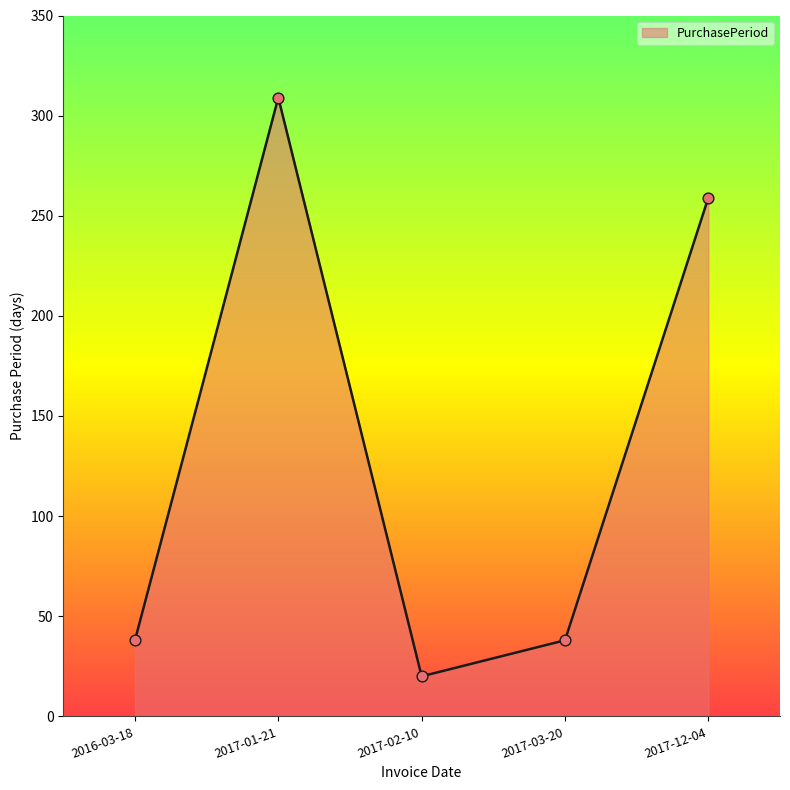

Which has a higher value, 2016-03-18 or 2017-01-21?

2017-01-21